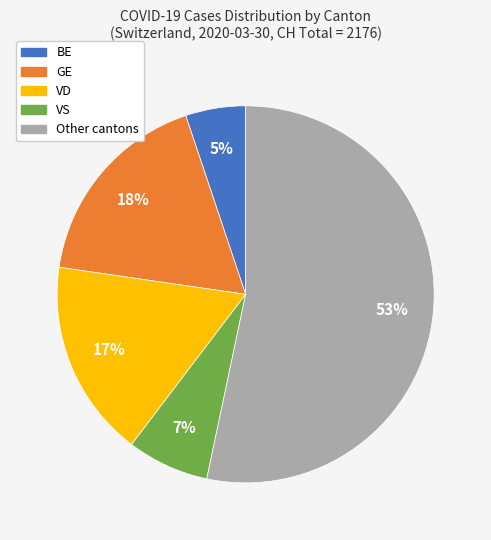

What is the largest slice in the pie chart?

Other cantons